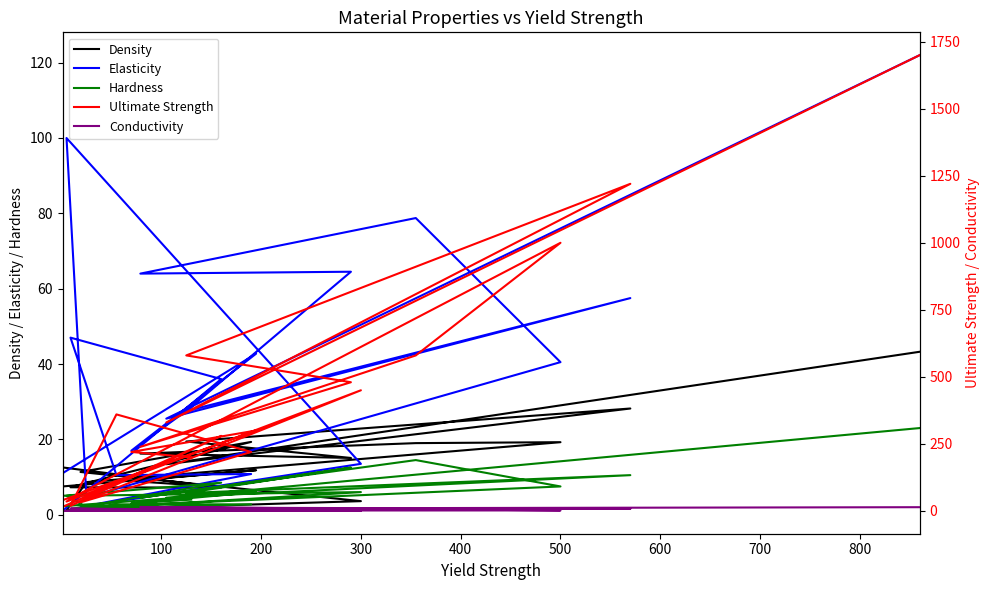

What is the difference between the maximum and minimum values in the Ultimate Strength series?

1685.0